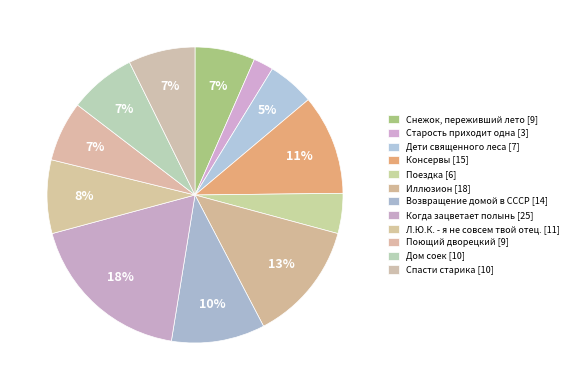

What percentage is the Когда зацветает полынь slice, to the nearest percent?

18%